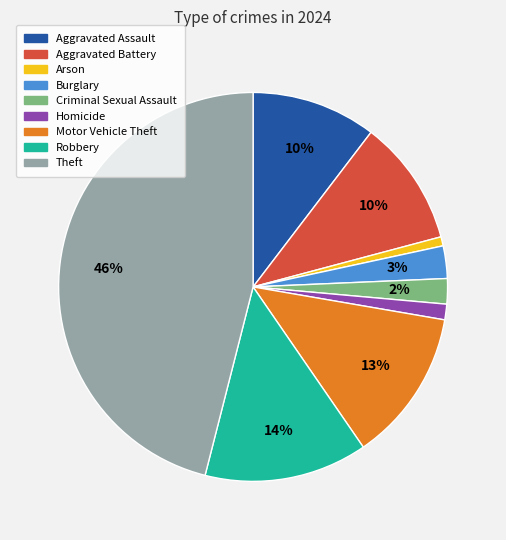

To the nearest percent, what portion does Motor Vehicle Theft represent?

13%